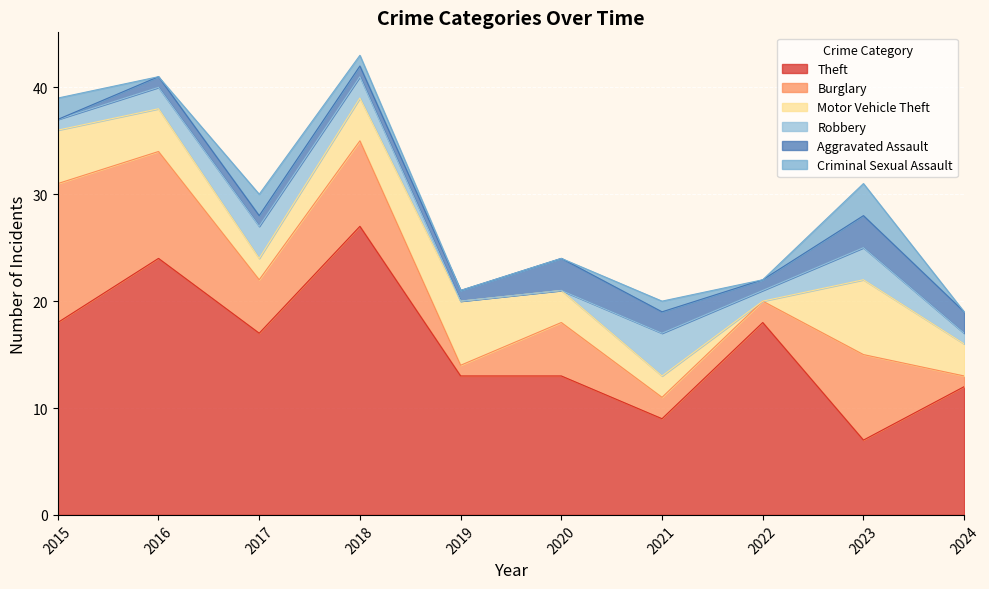

What is the value of the Theft point at the 10th from the left?

12